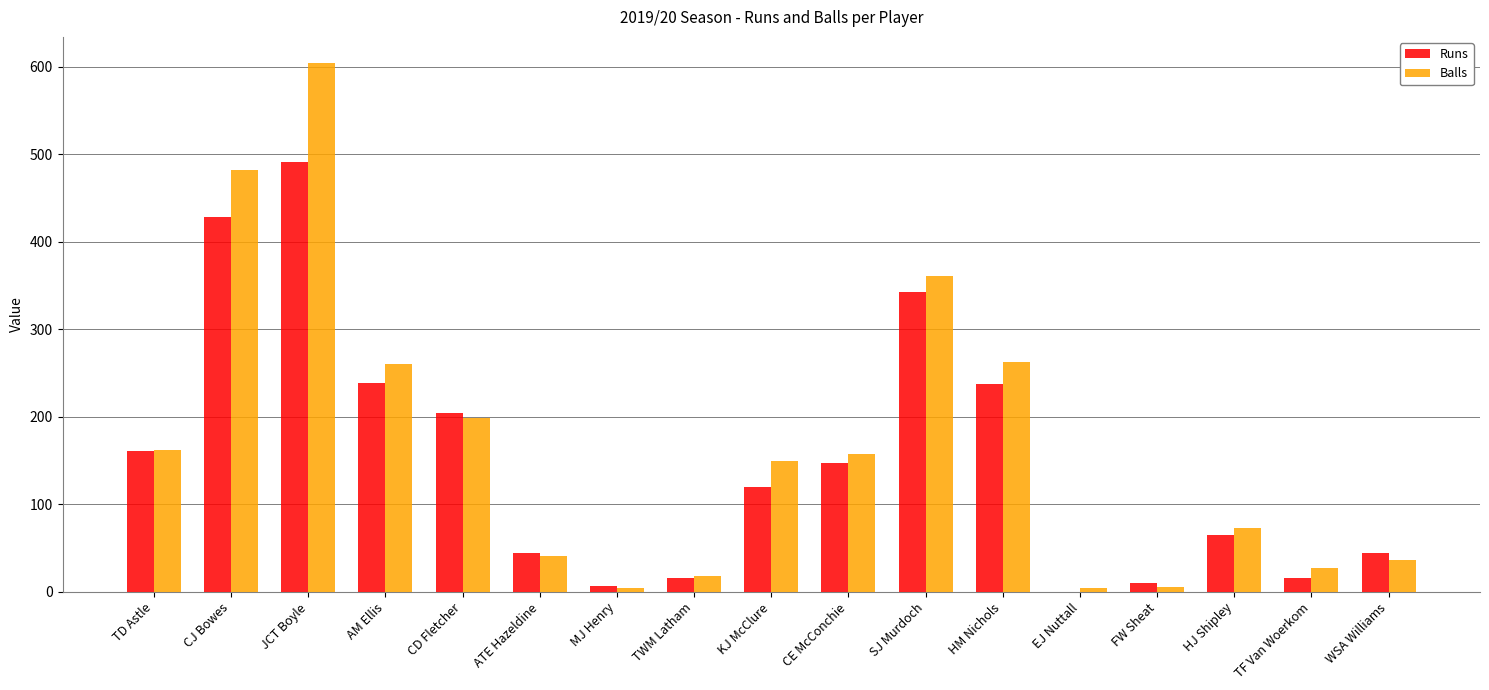

Where does the Balls series first go above 149?

TD Astle